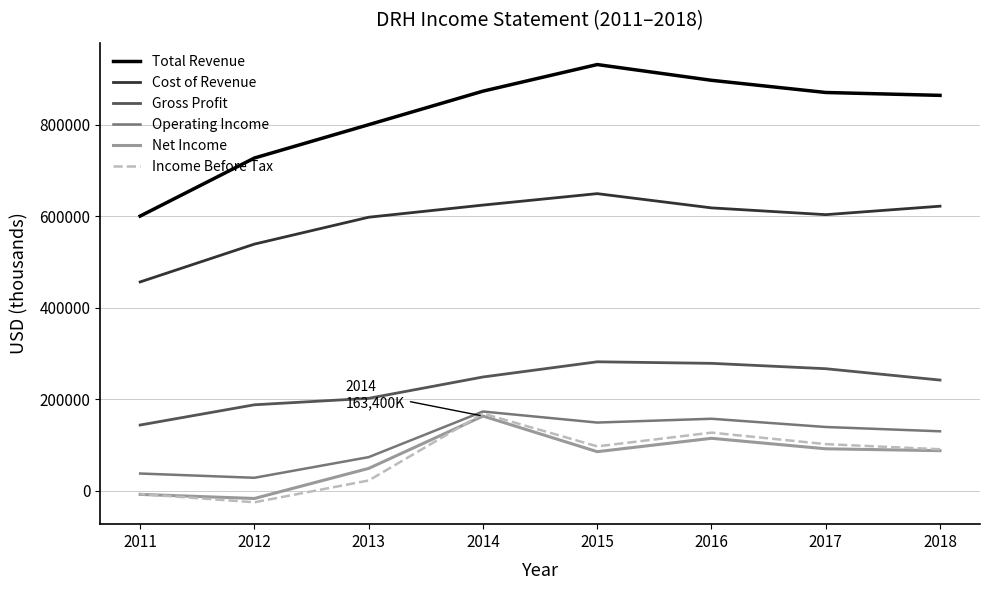

What is the difference between the Income Before Tax values at 2016 and 2011?

134100